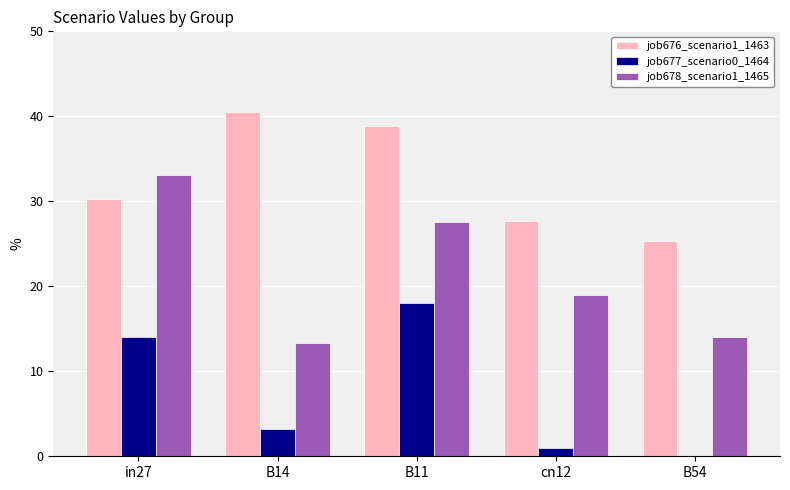

Which series has the largest total across all categories?

job676_scenario1_1463